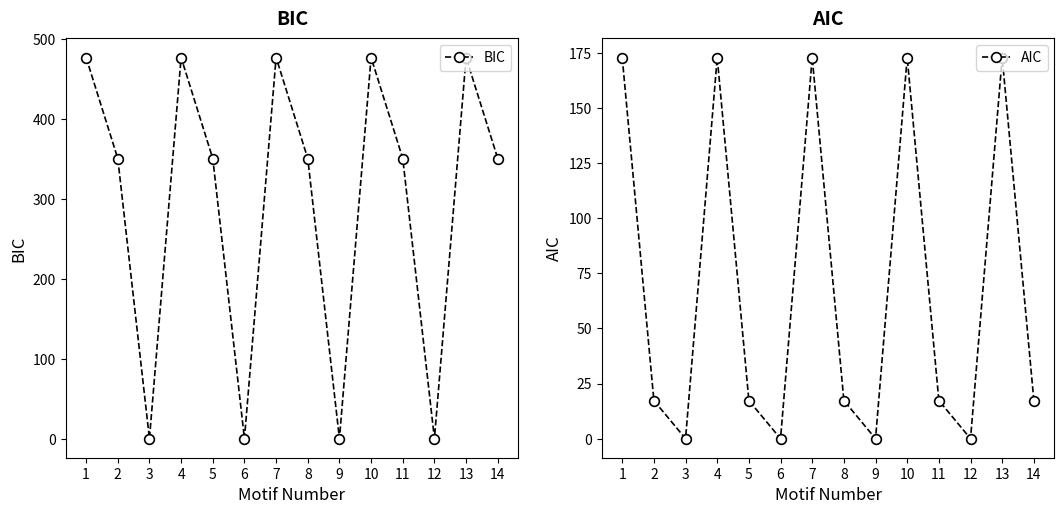

Where does the AIC series first go above 17?

1